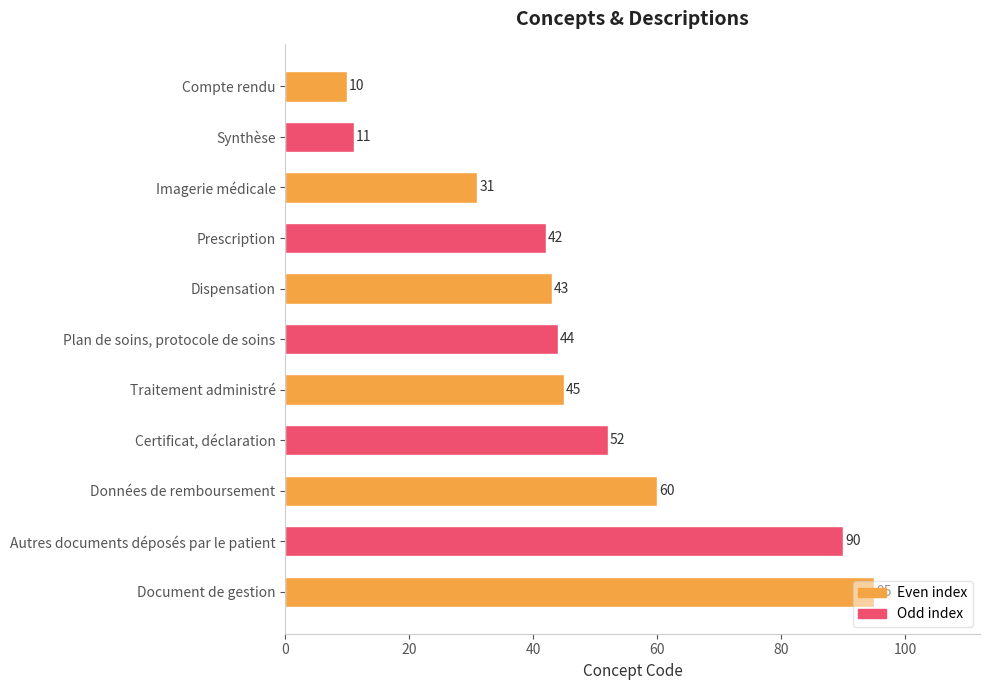

List the labels in order of value, largest first.

Document de gestion, Autres documents déposés par le patient, Données de remboursement, Certificat, déclaration, Traitement administré, Plan de soins, protocole de soins, Dispensation, Prescription, Imagerie médicale, Synthèse, Compte rendu